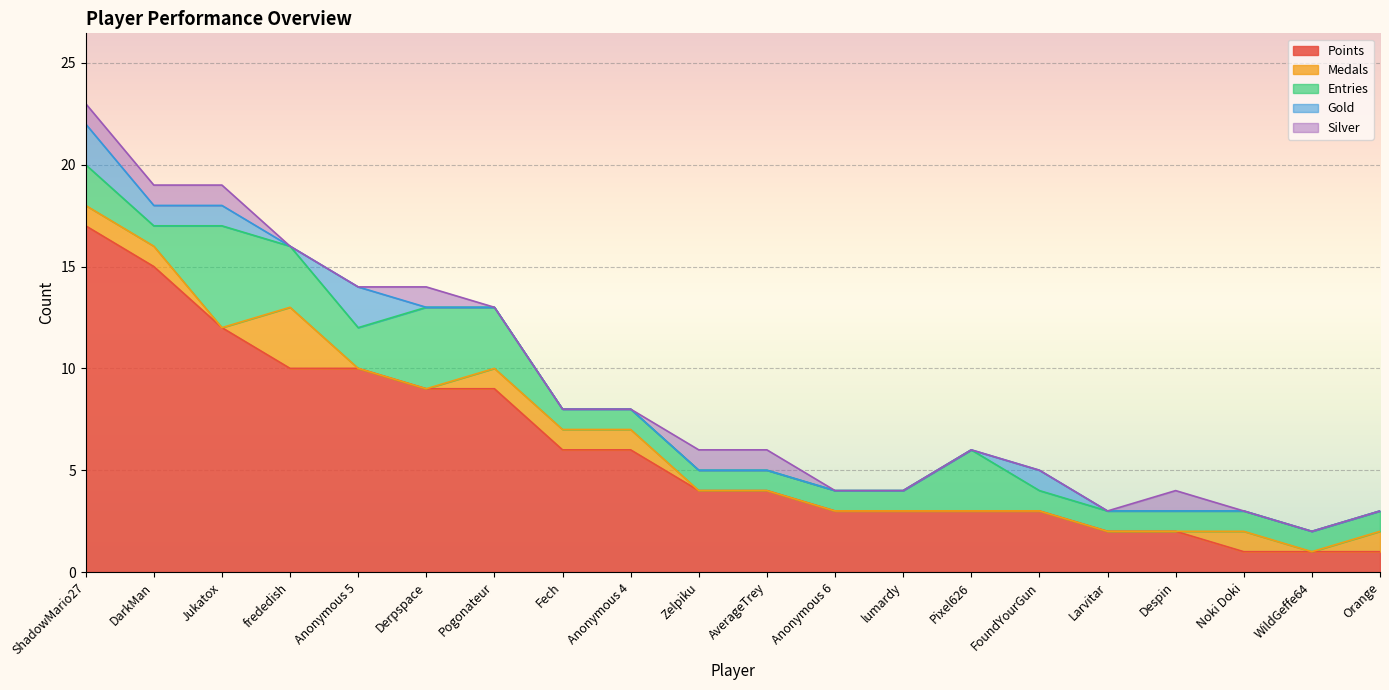

Rank the series at Pixel626 from lowest to highest value.

Medals, Gold, Silver, Points, Entries